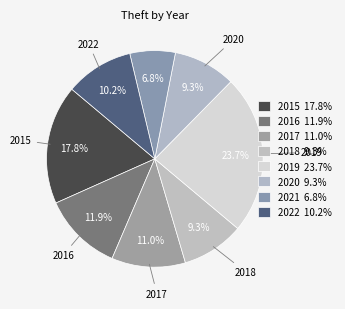

To the nearest percent, what percentage of the pie is 2020?

9%